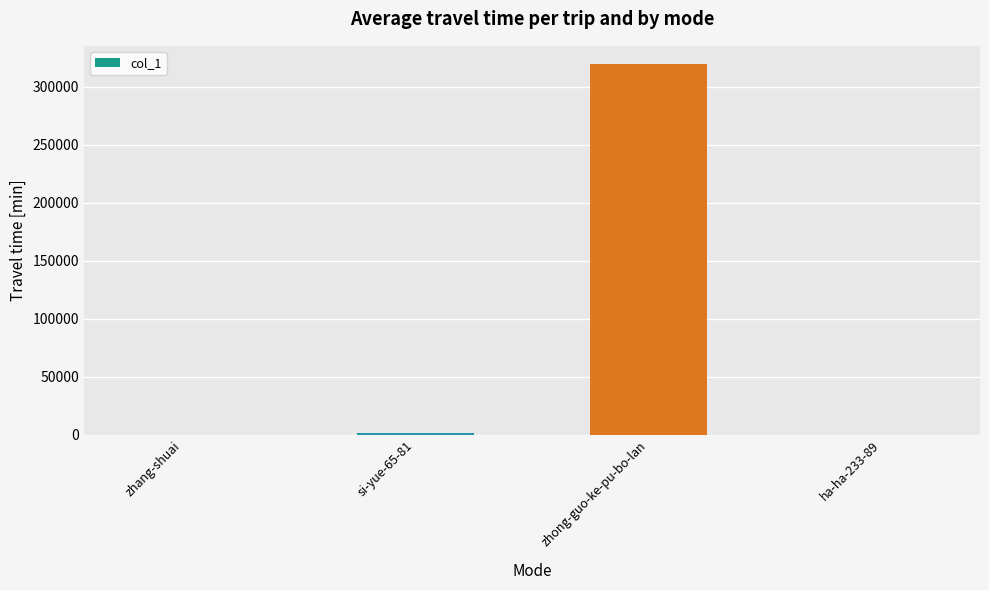

The chart shows a value of 165881 at zhong-guo-ke-pu-bo-lan. True or false?

False